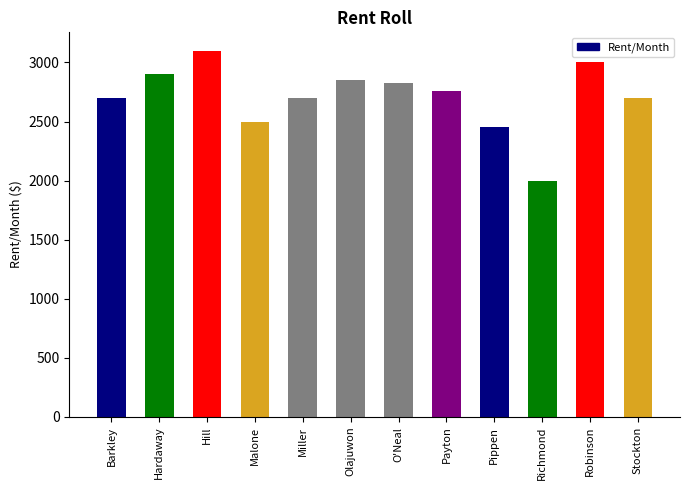

What is the label of the 2nd bar from the left?

Hardaway